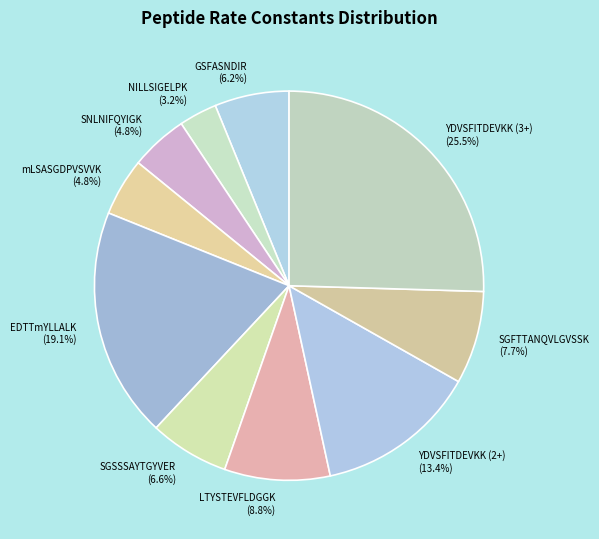

How many slices are in this pie chart?

10